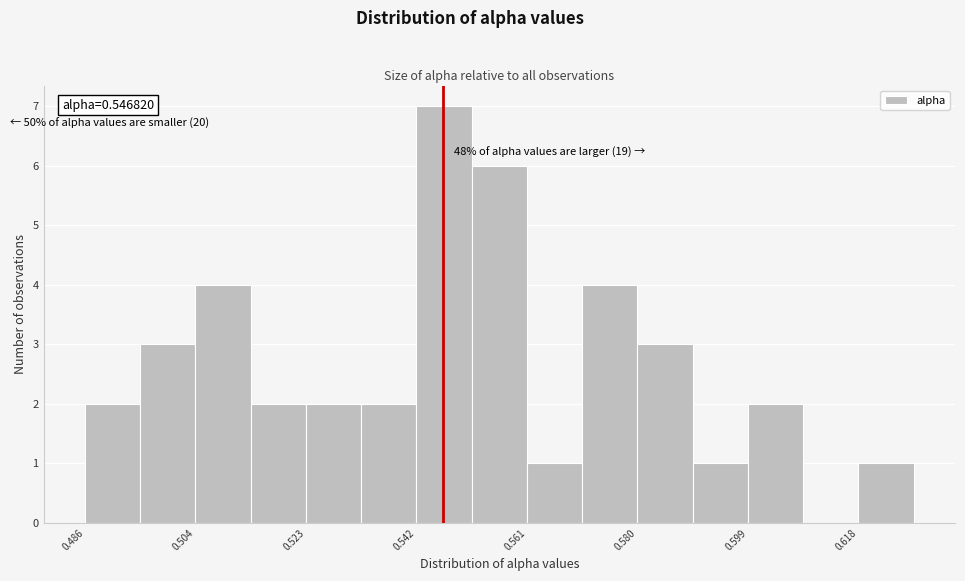

Which range on the x-axis has the tallest bar?

0.542 to 0.552